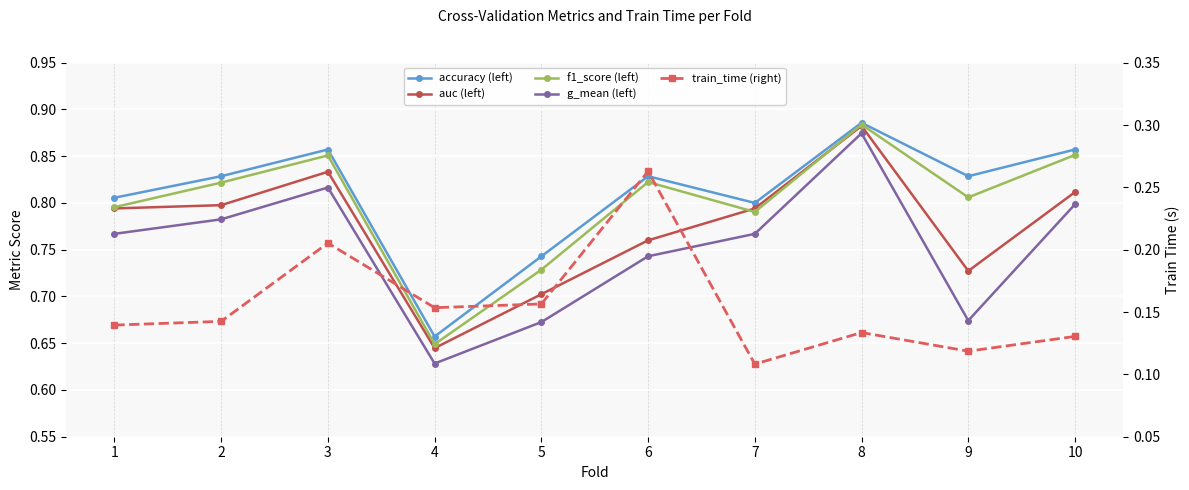

Between 5 and 6, which is larger?

6